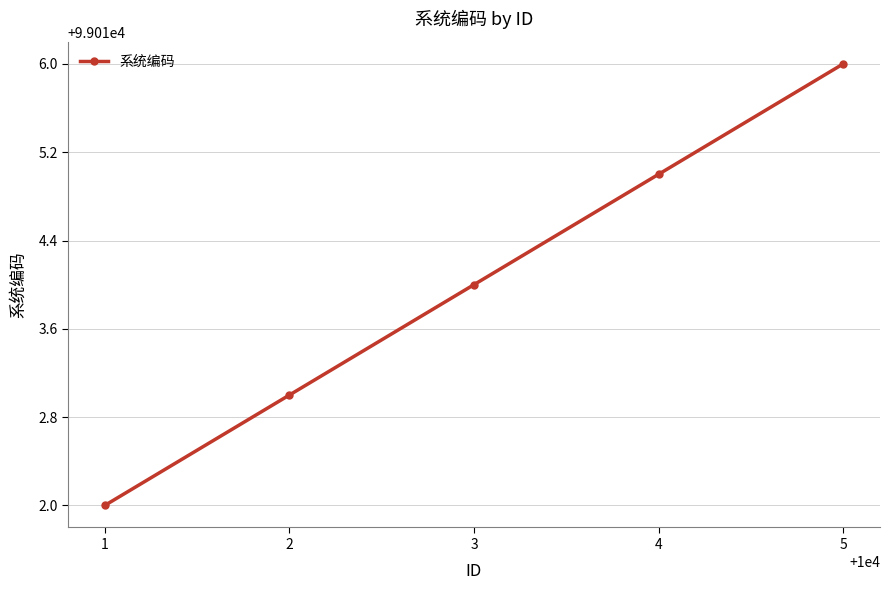

The value at 3 is 99014. True or false?

True